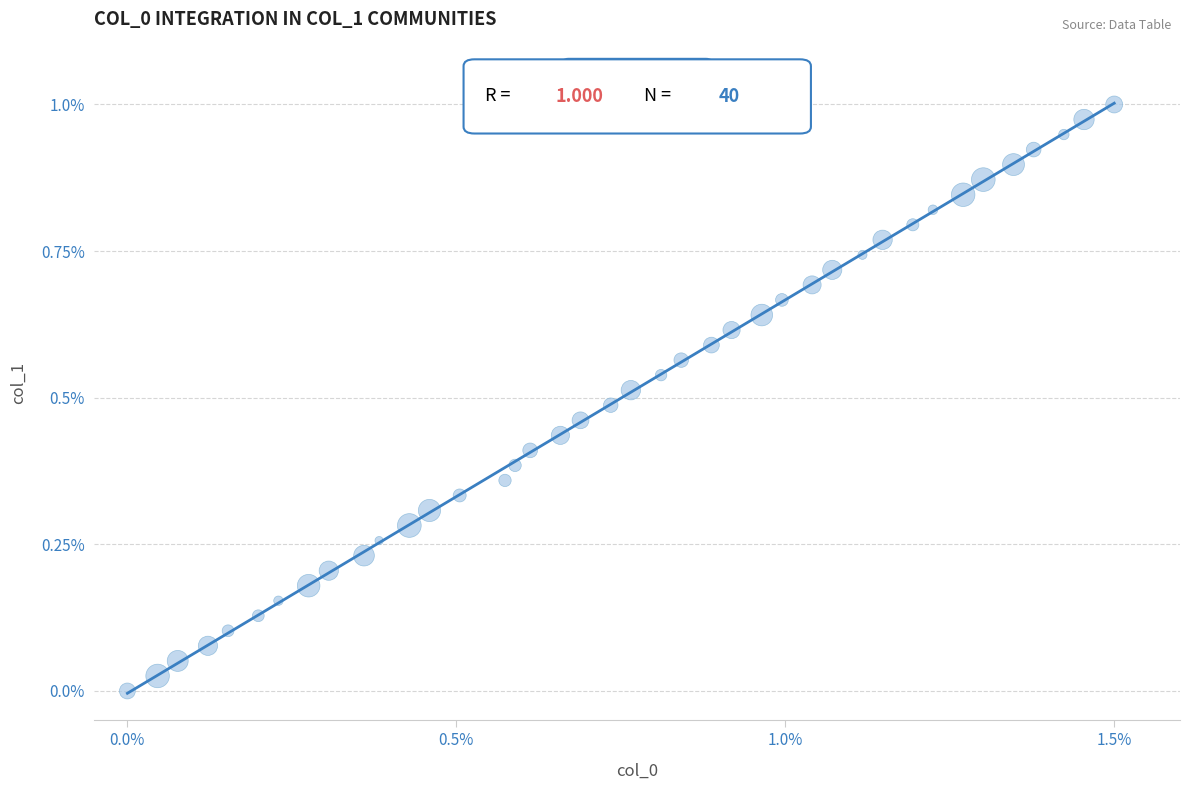

What is the range of X values (max minus min)?

1.5